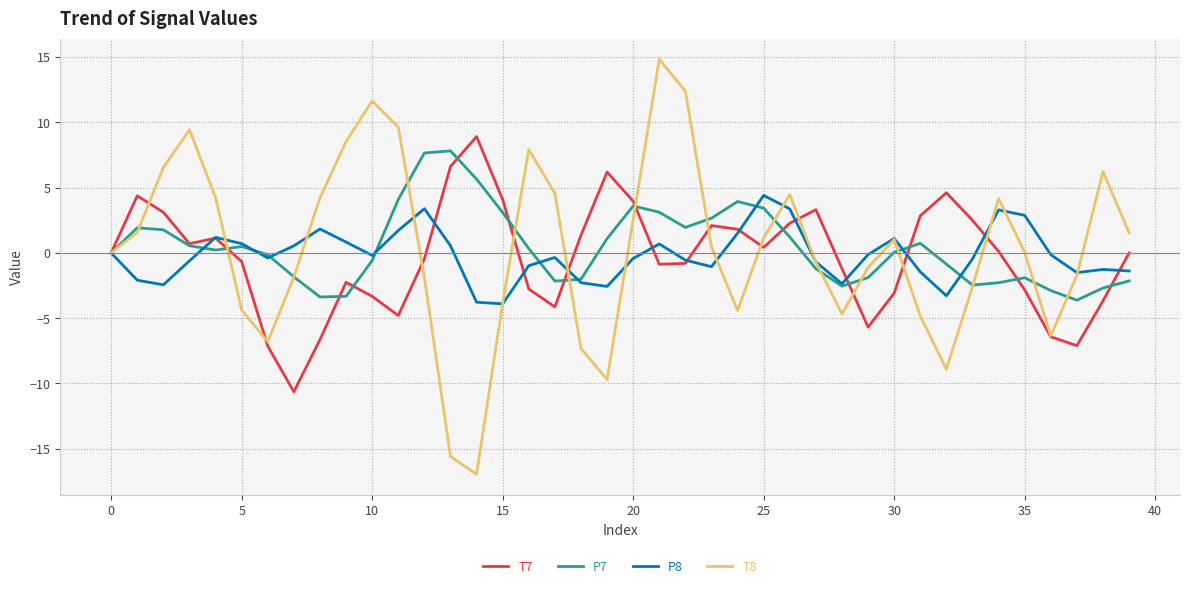

Which series has the largest range (max minus min)?

T8